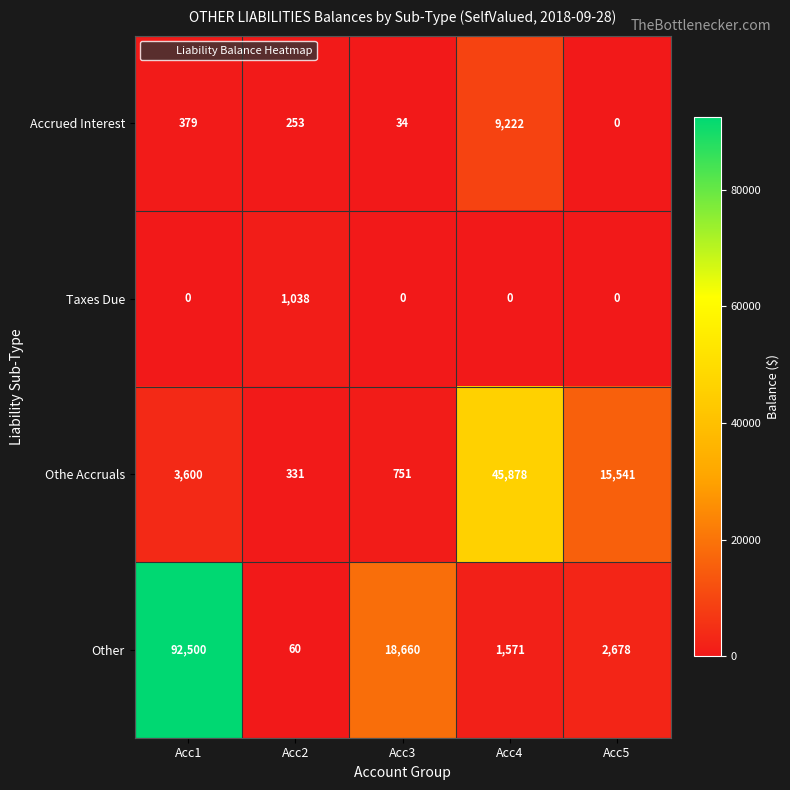

The Accrued Interest series shows 56 at Acc2. True or false?

False